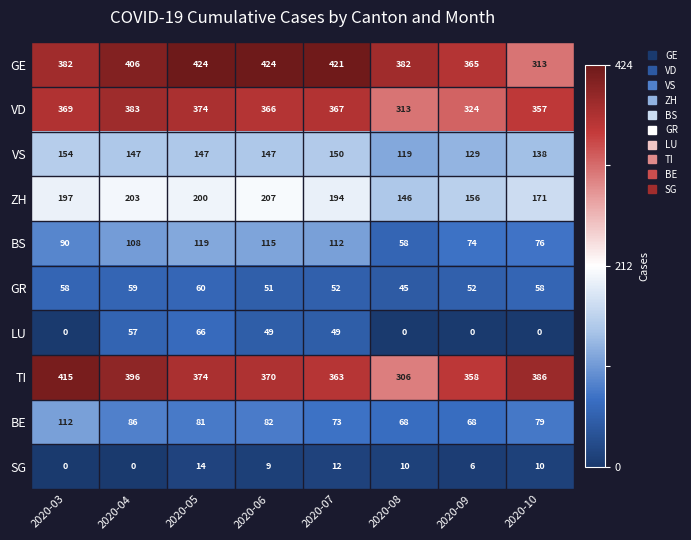

Is it true that BE equals 68 at 2020-08?

True